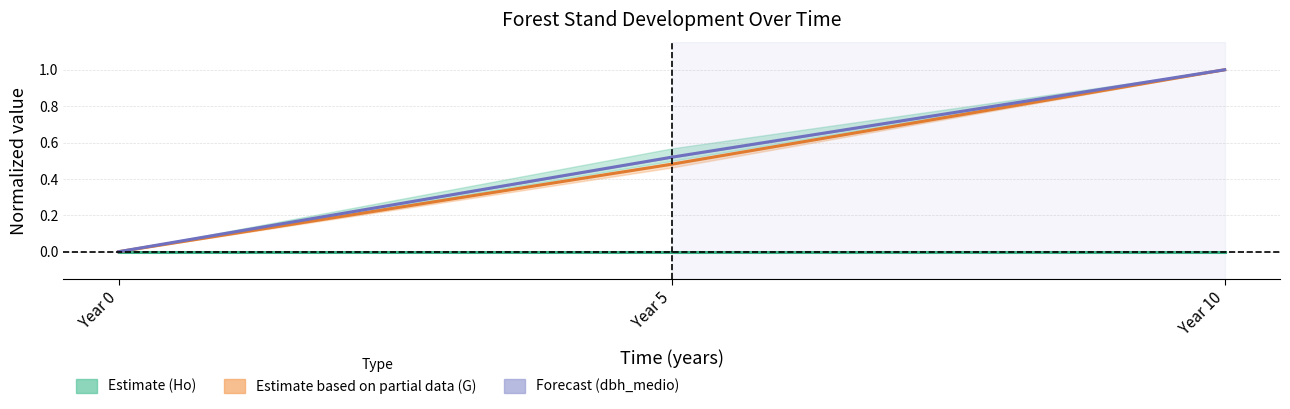

How many data points in dbh_medio (normalized) are above 0?

2